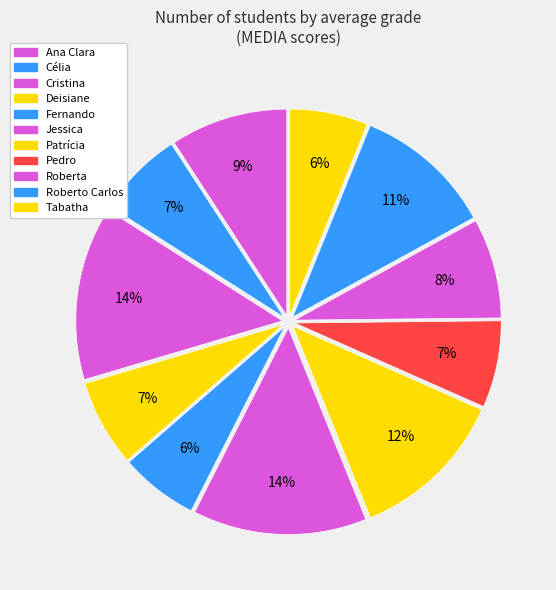

How many slices are in this pie chart?

11